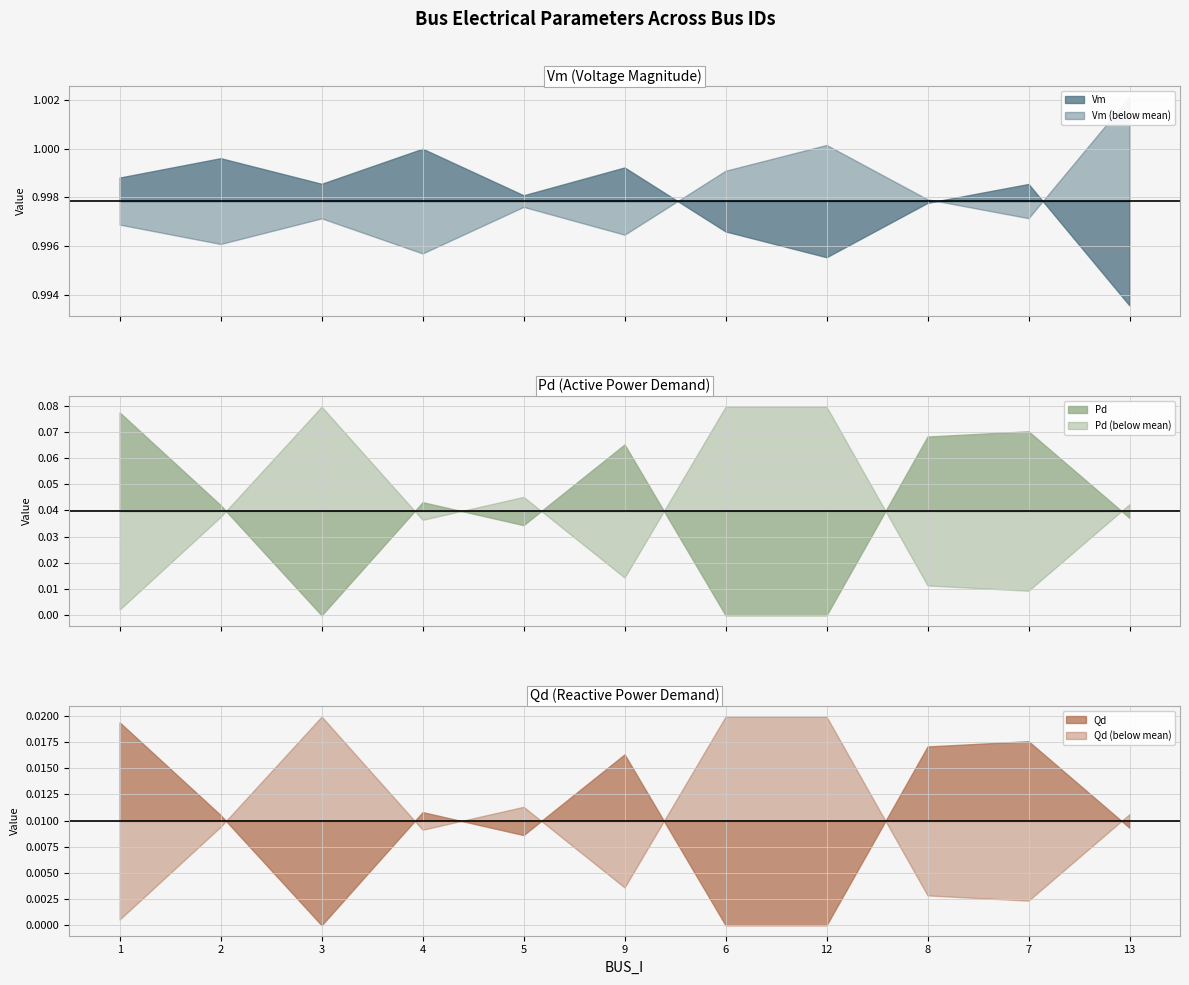

Is this an area chart (filled region under the line)?

No